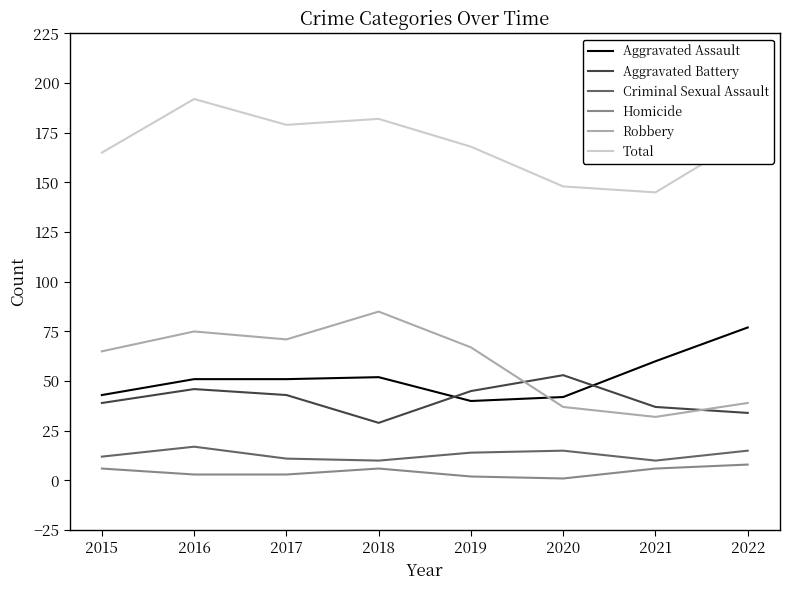

True or false: Homicide and Robbery intersect in this chart.

False